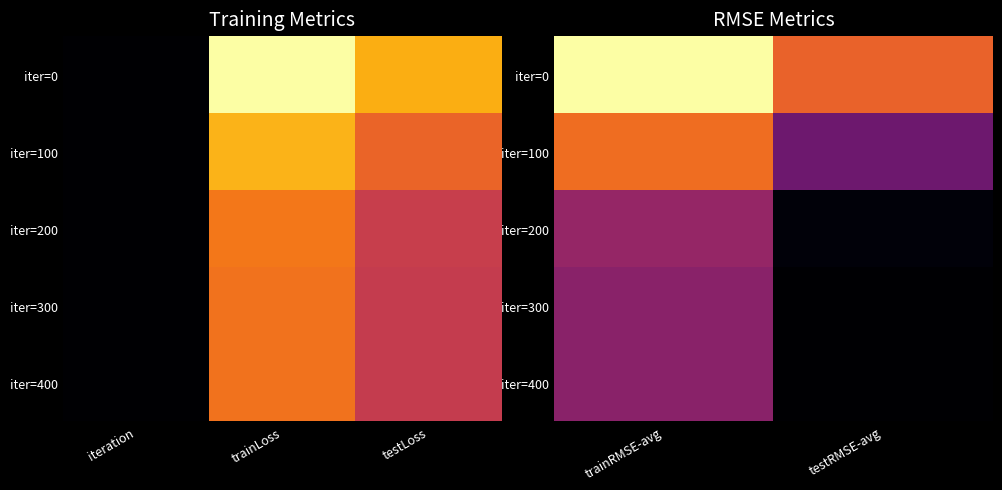

What is the spread (max minus min) of values at testRMSE-avg?

0.6